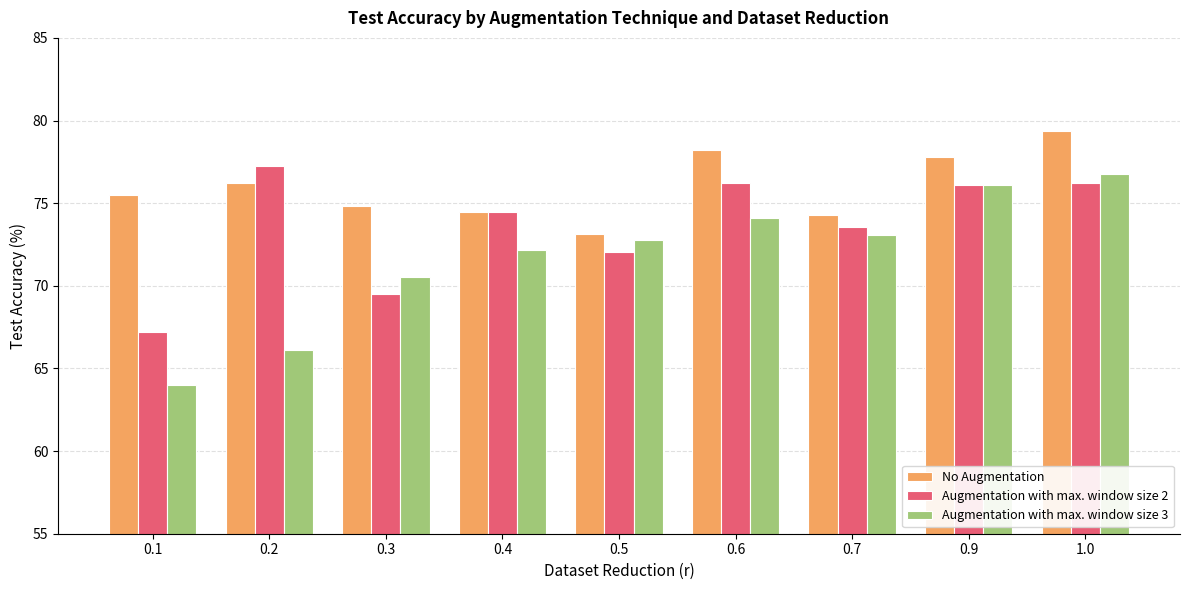

At which label is No Augmentation closest to 76?

0.2